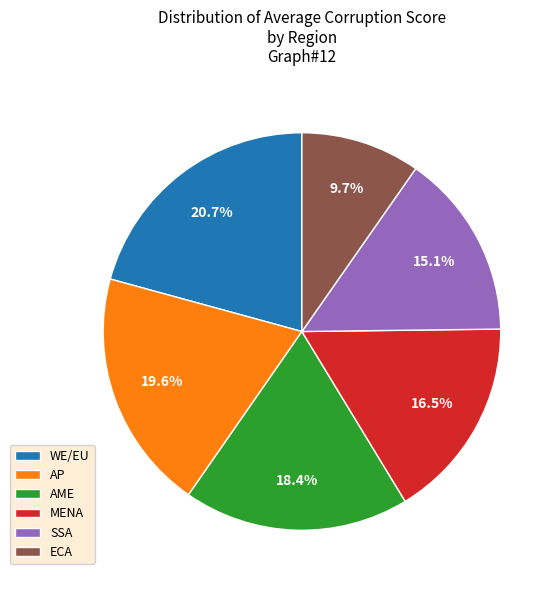

Between AME and ECA, which is larger?

AME